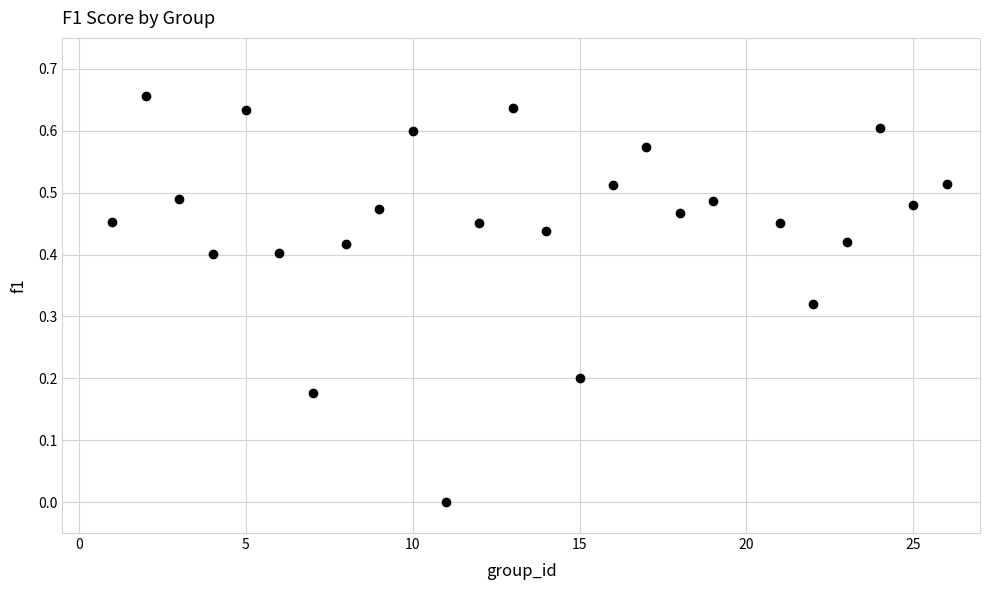

What is the range of X values (max minus min)?

25.0